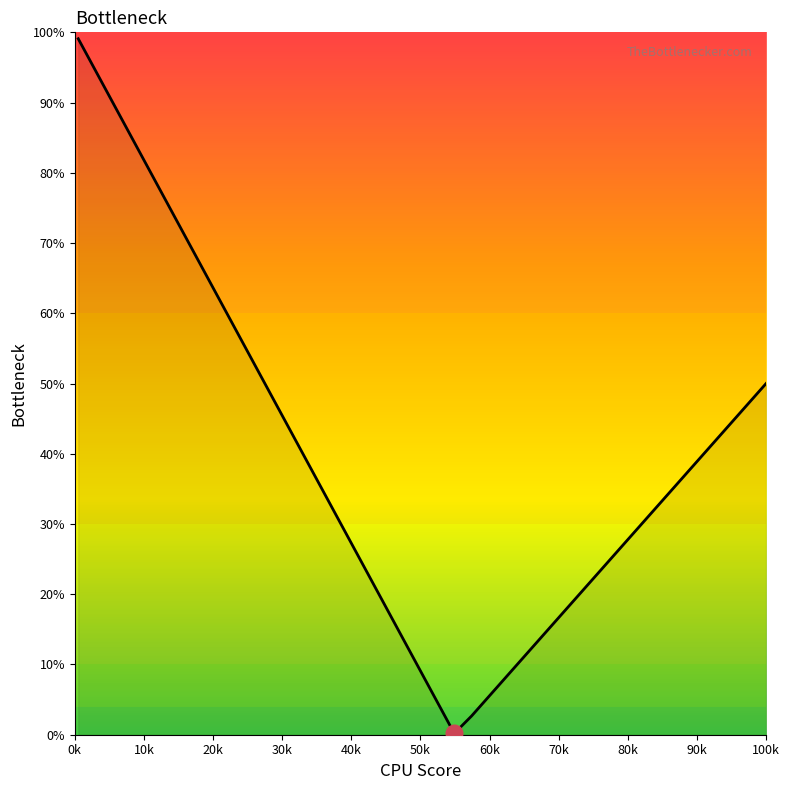

What is the maximum value shown in the chart?

99.1